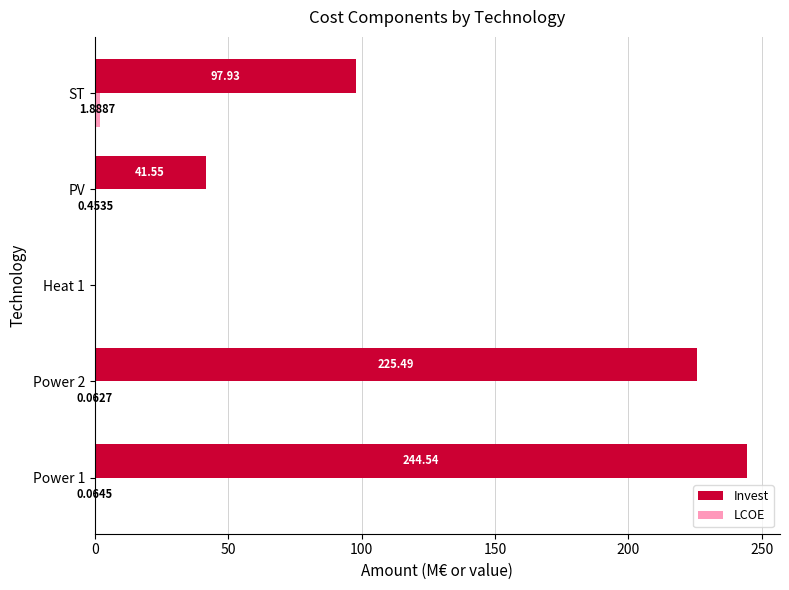

Where is Invest nearest to the value 122?

ST